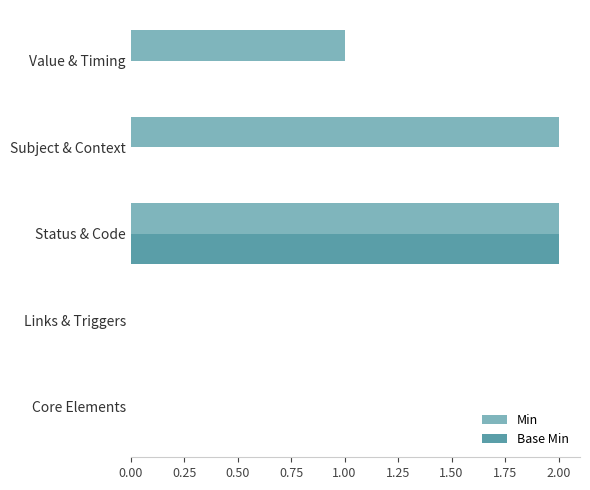

What is the sum of all Min values?

5